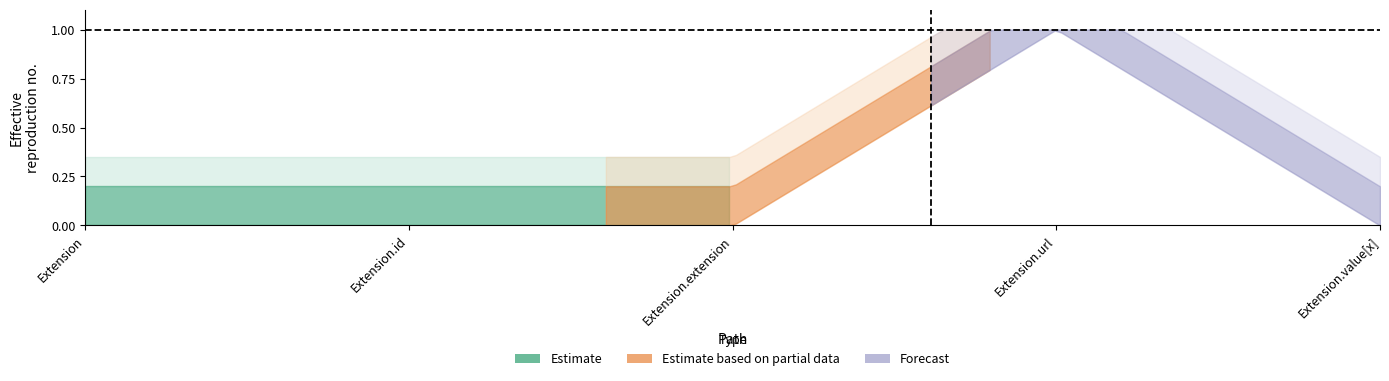

What is the highest value of the Base Min series?

1